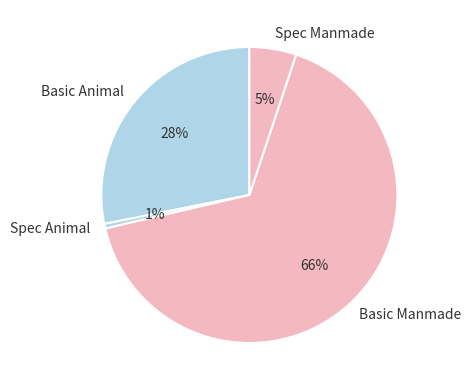

To the nearest percent, what is the average slice percentage?

25%